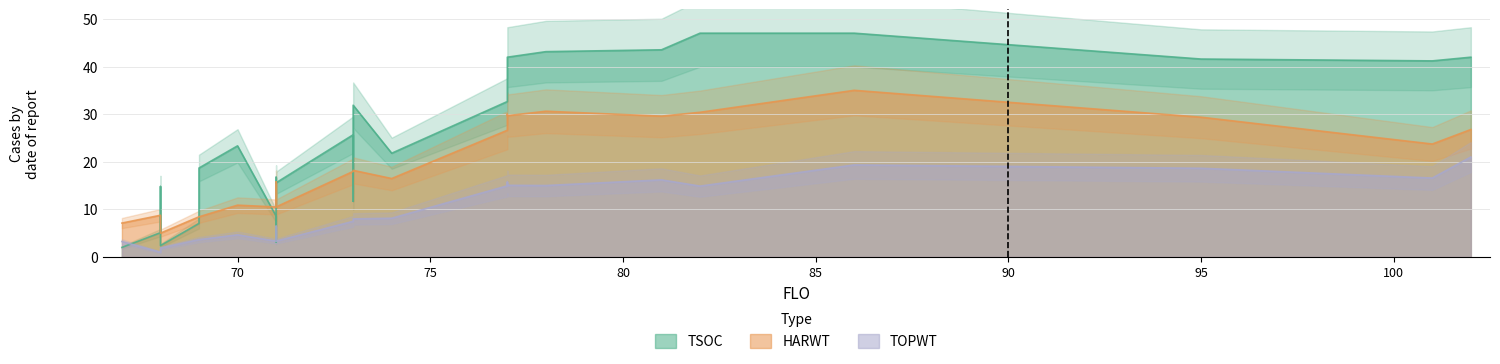

At how many categories does at least one series exceed 44?

2